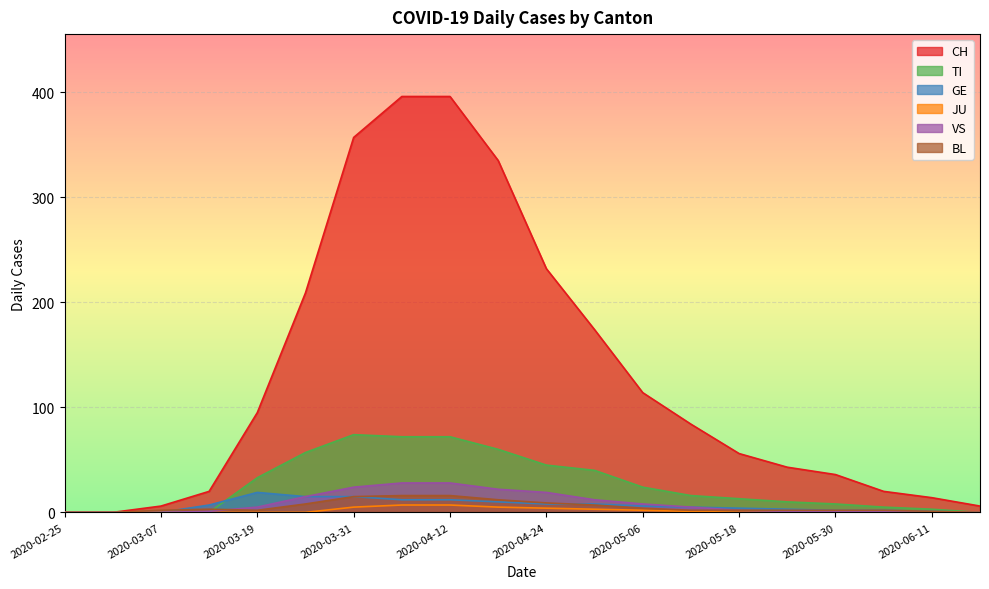

Between 2020-04-18 and 2020-05-24, which series saw the biggest shift?

CH